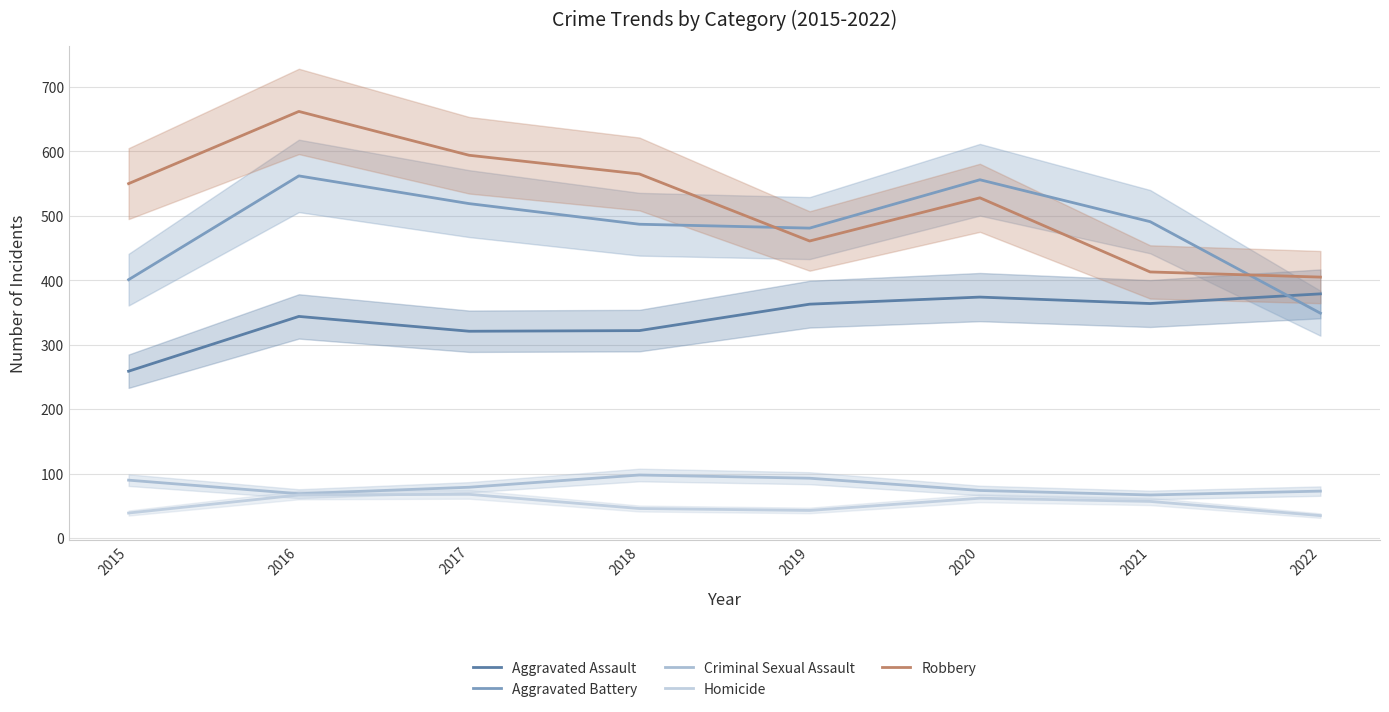

At how many categories does at least one series exceed 556?

3